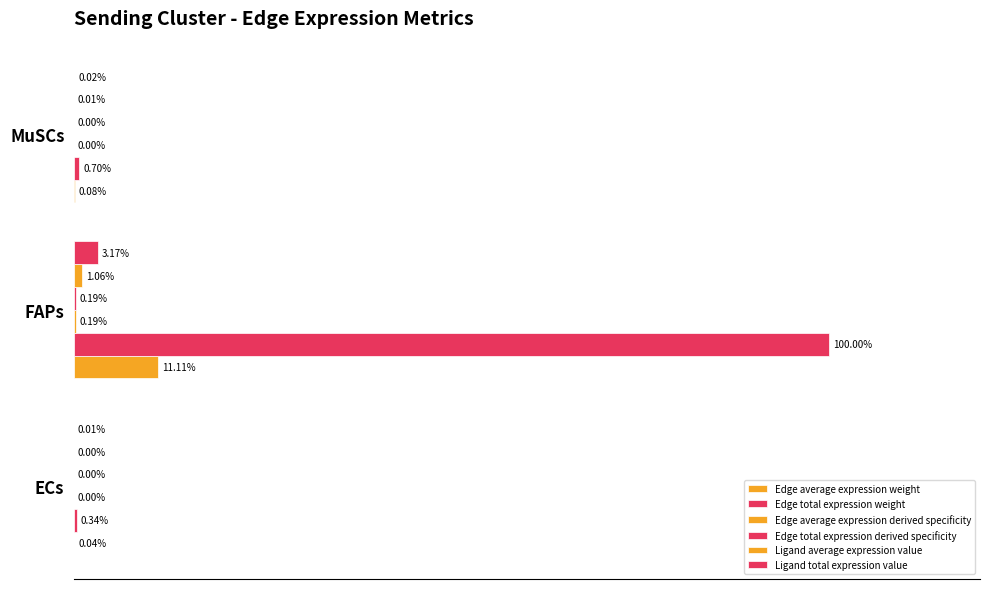

What is the value of the Edge total expression derived specificity bar at the 2nd from the left?

0.2